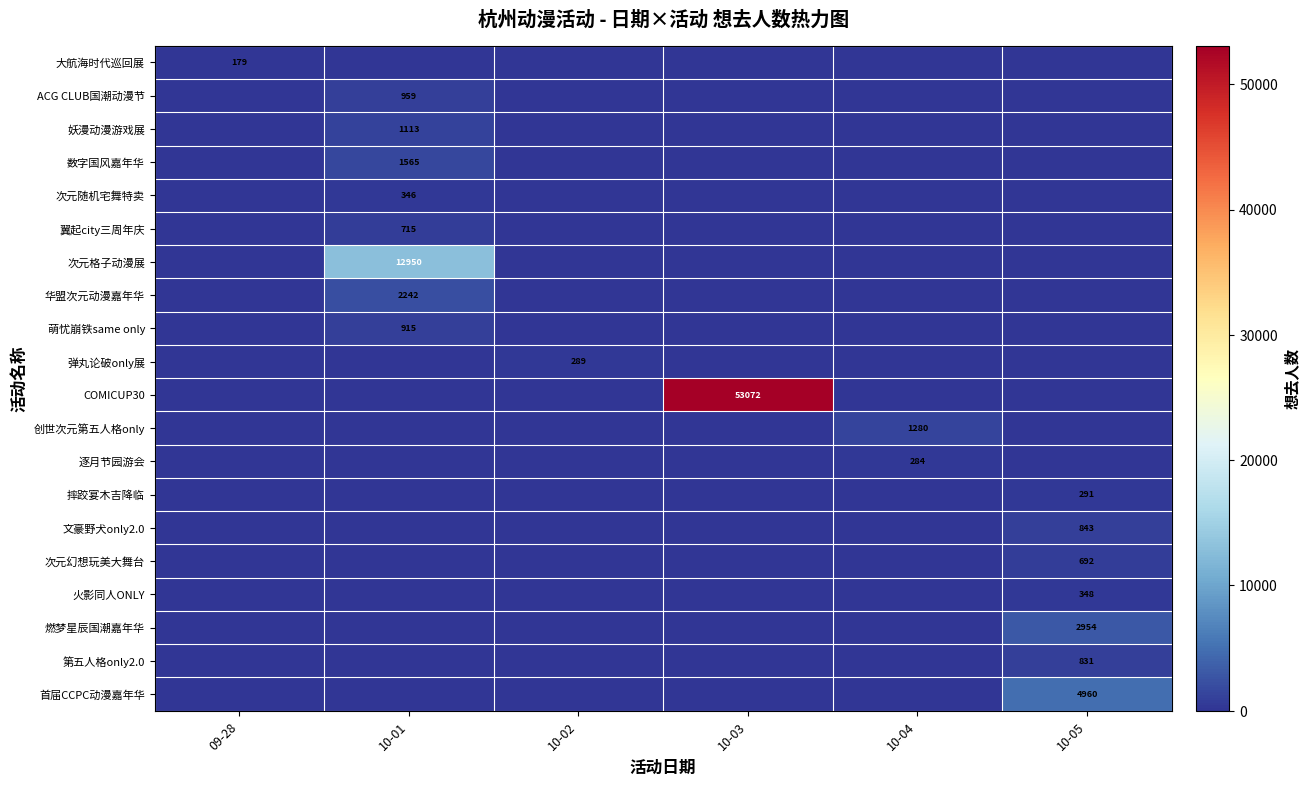

Reading left to right, list all the values displayed in this chart.

row_0: 179	0	0	0	0	0
row_1: 0	959	0	0	0	0
row_2: 0	1113	0	0	0	0
row_3: 0	1565	0	0	0	0
row_4: 0	346	0	0	0	0
row_5: 0	715	0	0	0	0
row_6: 0	12950	0	0	0	0
row_7: 0	2242	0	0	0	0
row_8: 0	915	0	0	0	0
row_9: 0	0	289	0	0	0
row_10: 0	0	0	53072	0	0
row_11: 0	0	0	0	1280	0
row_12: 0	0	0	0	284	0
row_13: 0	0	0	0	0	291
row_14: 0	0	0	0	0	843
row_15: 0	0	0	0	0	692
row_16: 0	0	0	0	0	348
row_17: 0	0	0	0	0	2954
row_18: 0	0	0	0	0	831
row_19: 0	0	0	0	0	4960